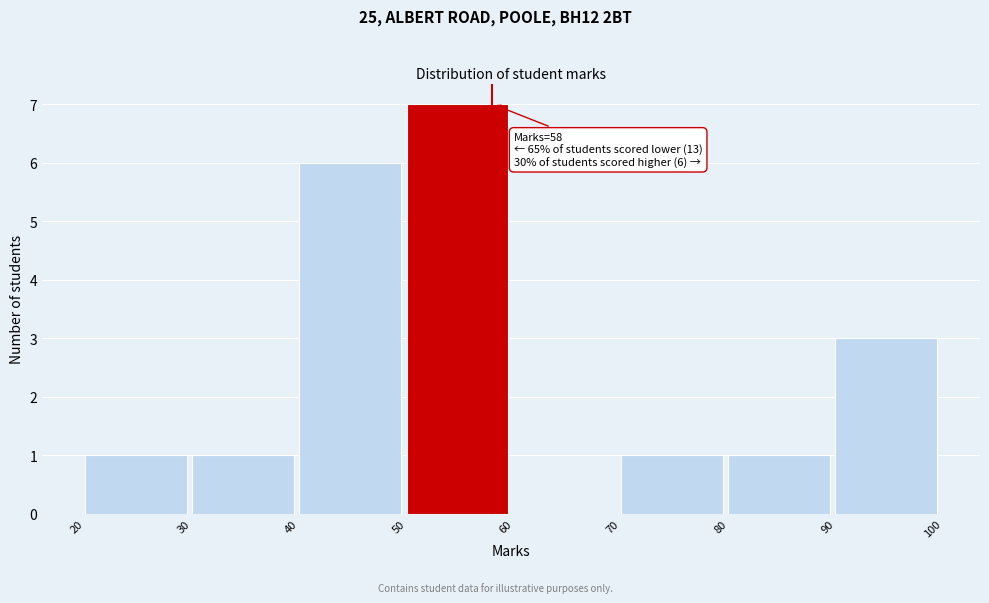

Which range on the x-axis has the tallest bar?

50 to 60